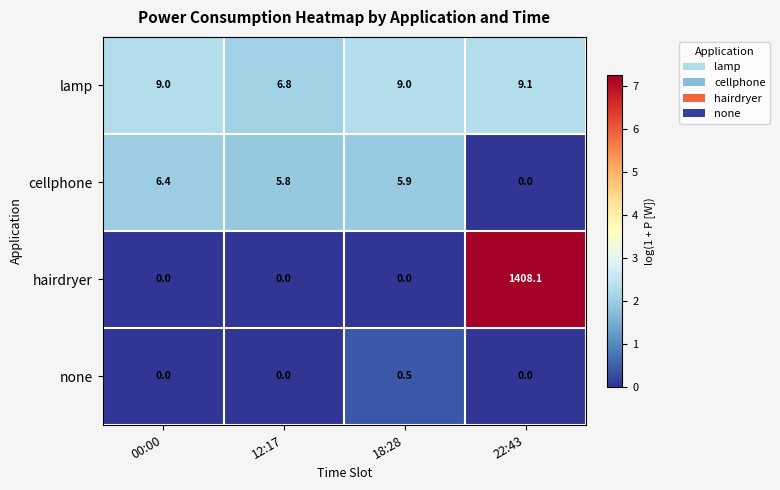

Which series changed the most between 12:17 and 22:43?

hairdryer